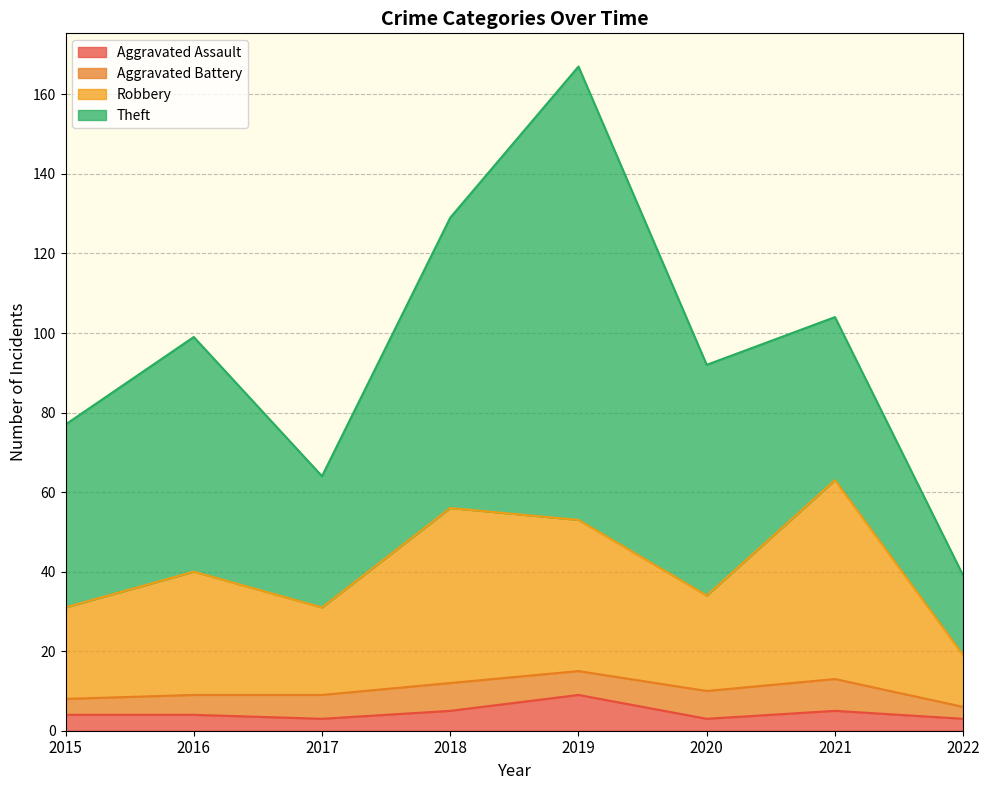

What is the total value across all series at 2018?

129